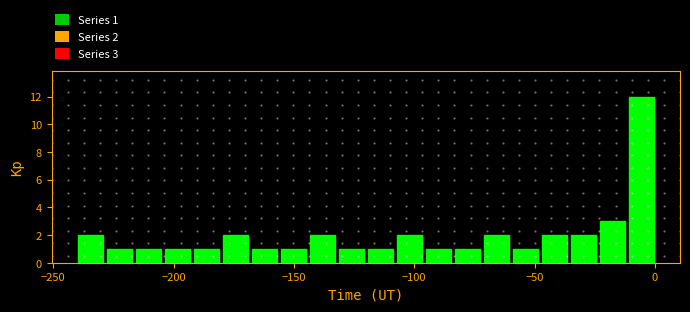

Read against the x-axis, roughly where is the centre of the tallest bar?

-5